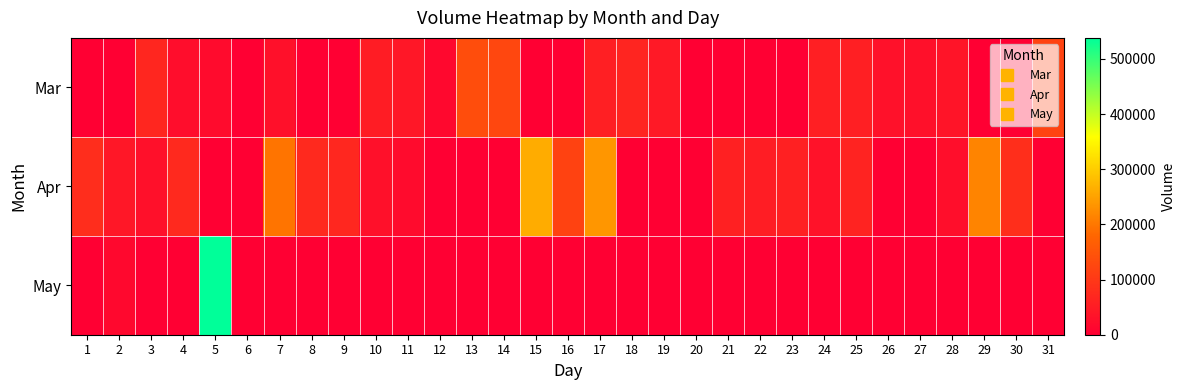

Which series has the largest total across all categories?

Apr